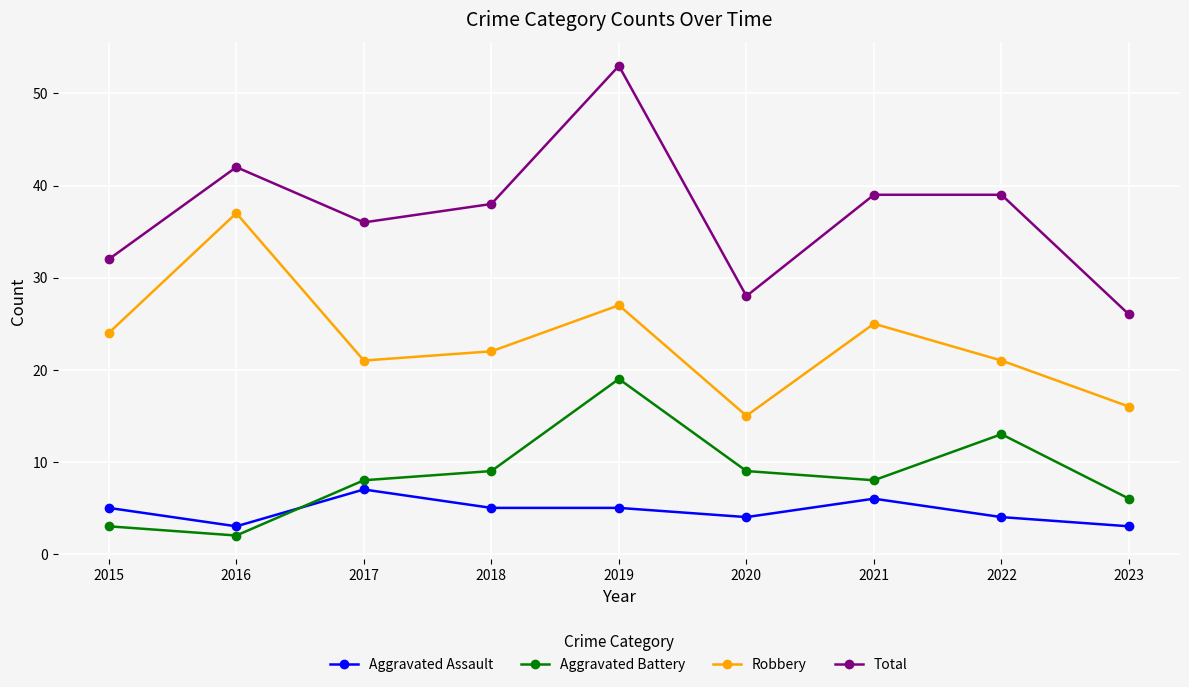

True or false: Aggravated Battery and Robbery cross at least once.

False